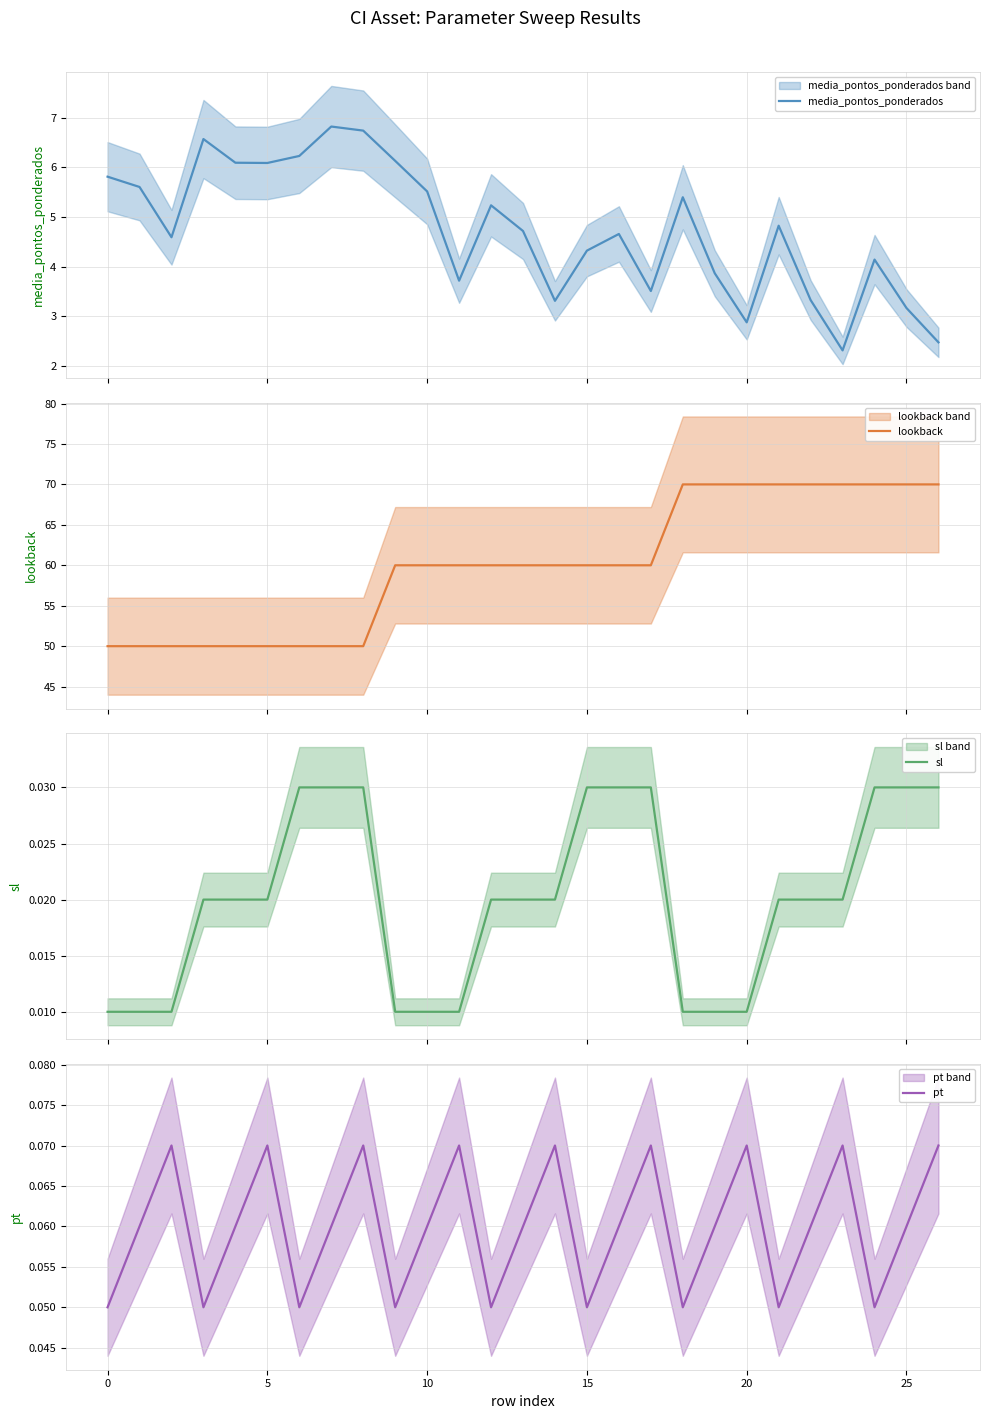

True or false: sl and media_pontos_ponderados intersect in this chart.

False